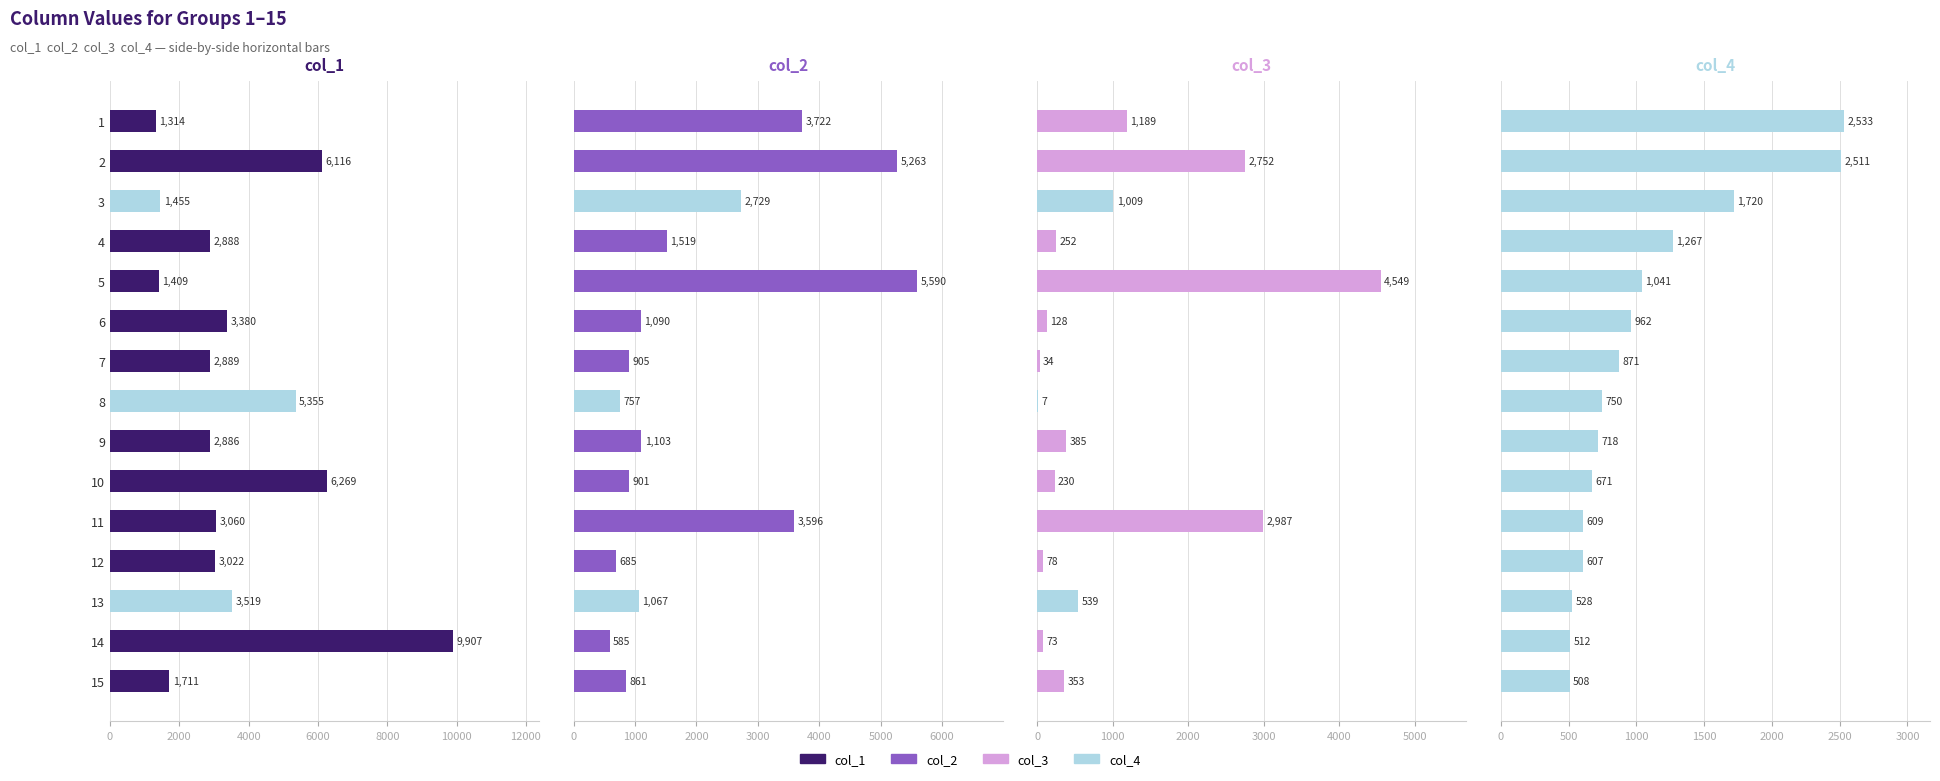

Rank the series by their maximum value, from highest to lowest.

col_1, col_2, col_3, col_4